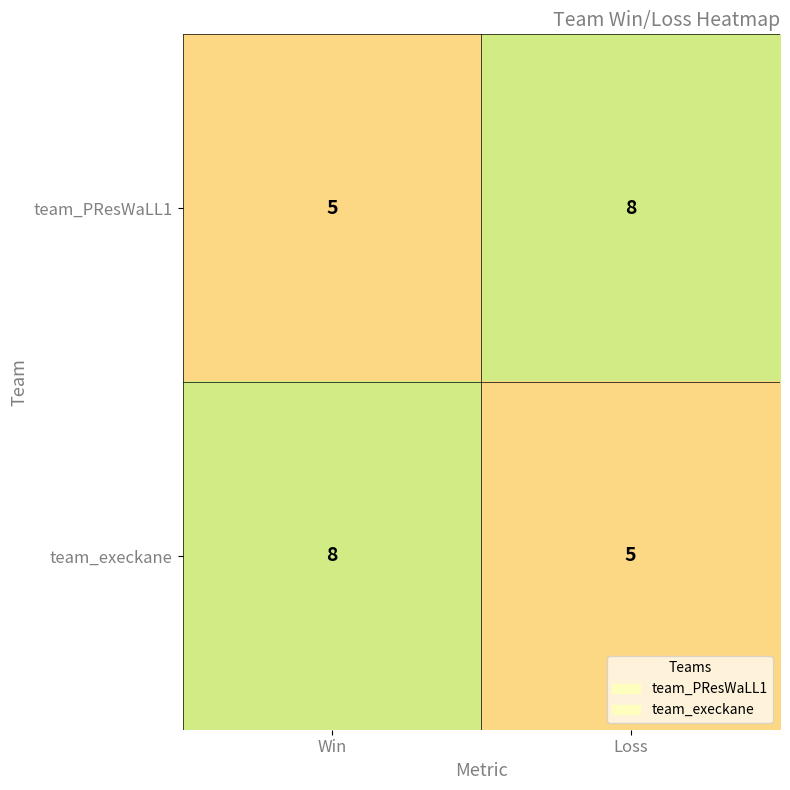

What is the total value across all series at Loss?

13